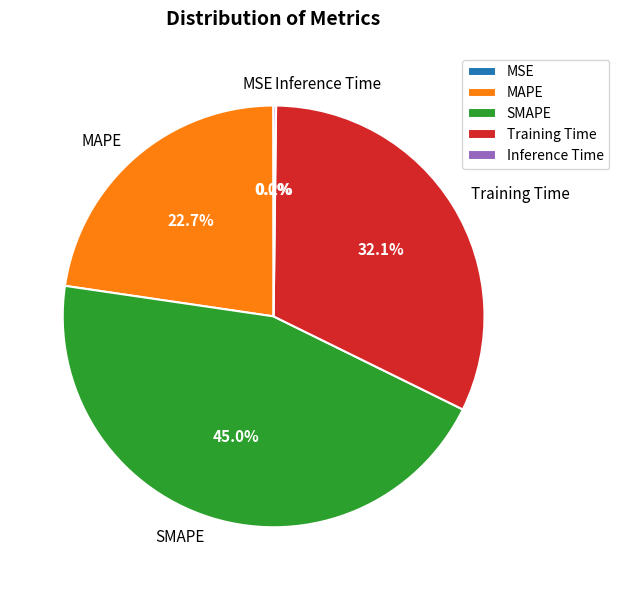

Is there a majority slice in this chart?

No